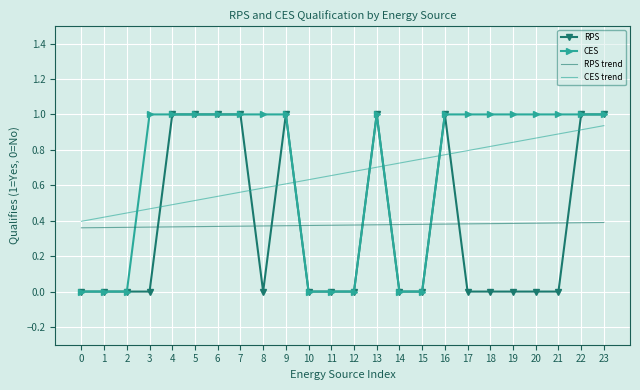

What is the spread (max minus min) of values at 8?

1.0